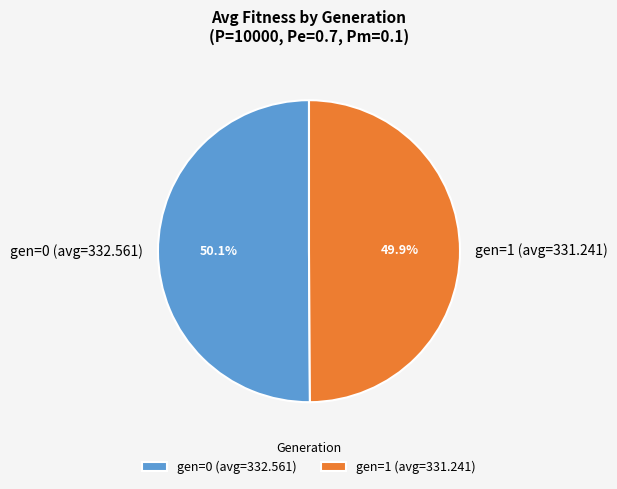

True or false: gen=0 (avg=332.561) accounts for 45% of the total.

False